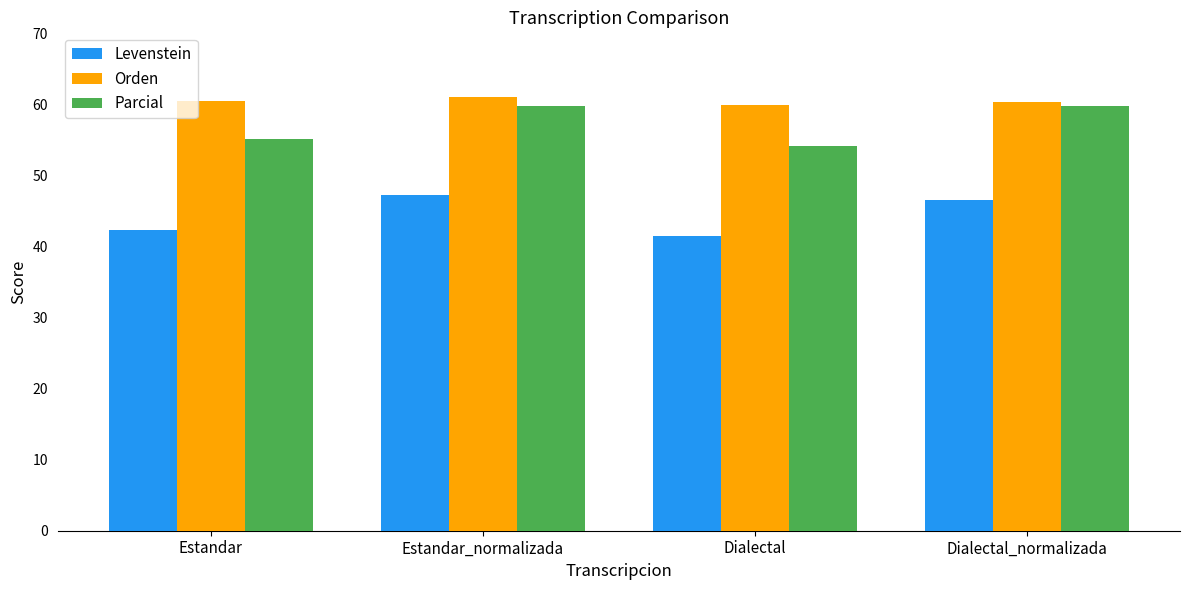

At which category does the chart reach its minimum across all series?

Dialectal